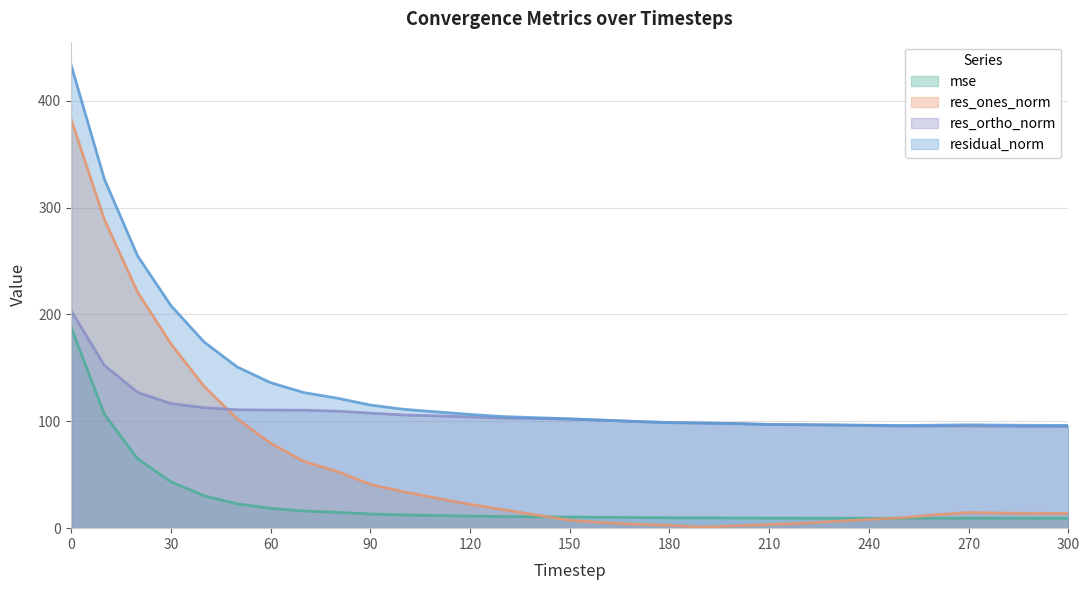

Rank the series by their average value, from highest to lowest.

residual_norm, res_ortho_norm, res_ones_norm, mse